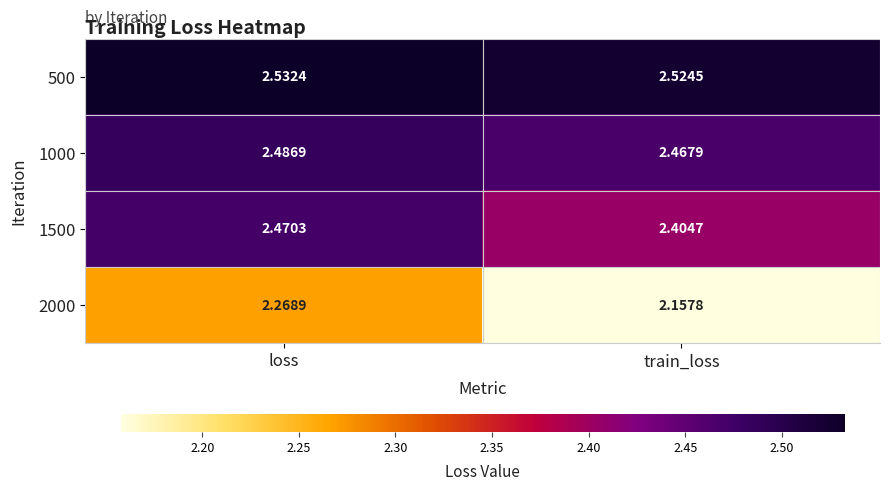

What is the total value across all series at train_loss?

9.6